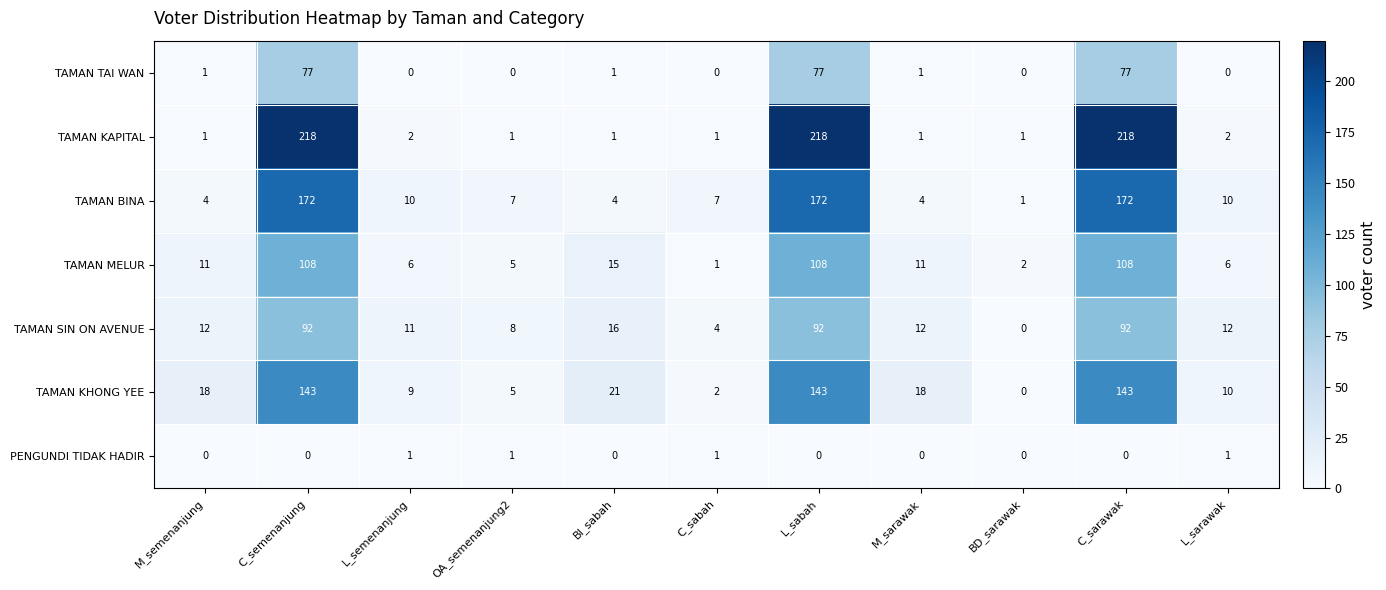

True or false: TAMAN BINA has a value of 10 at L_semenanjung.

True